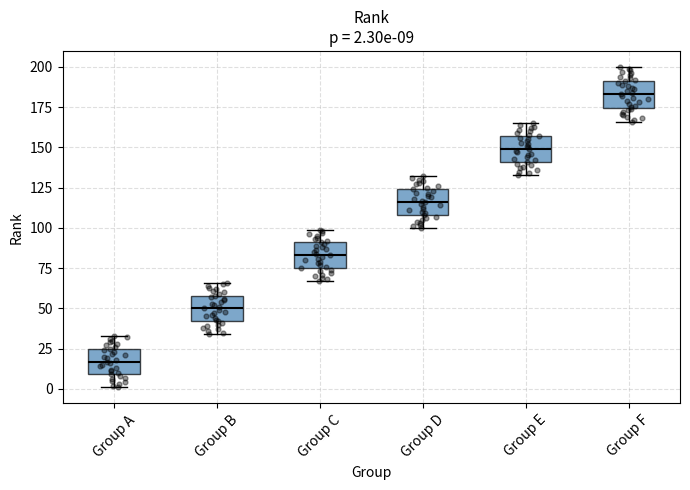

Which box has the lowest median line?

Group A